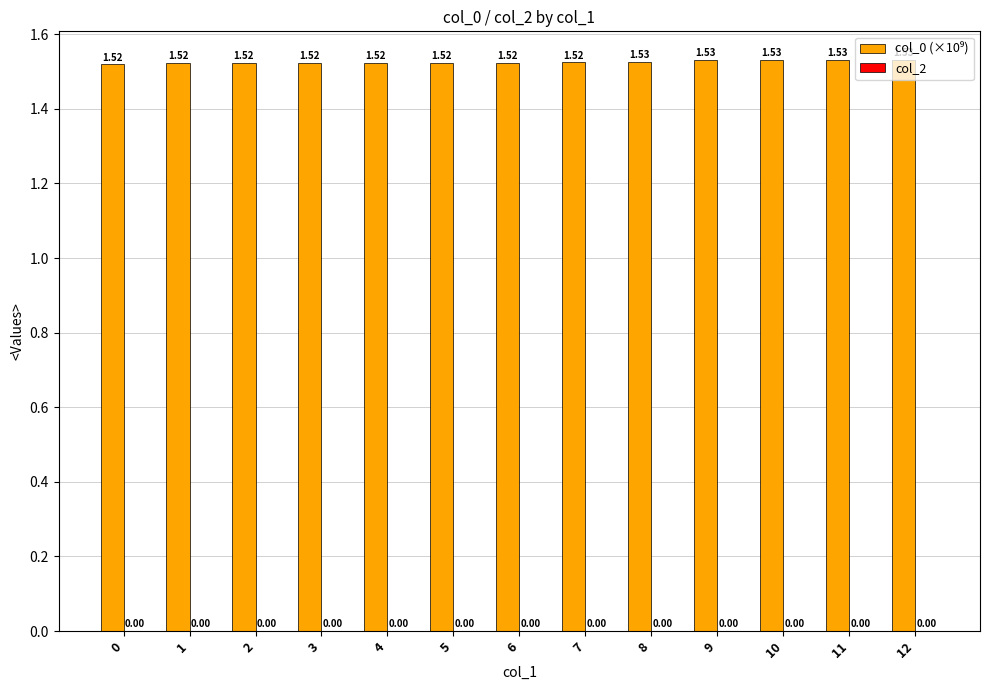

What is the sum of all values?

19.8